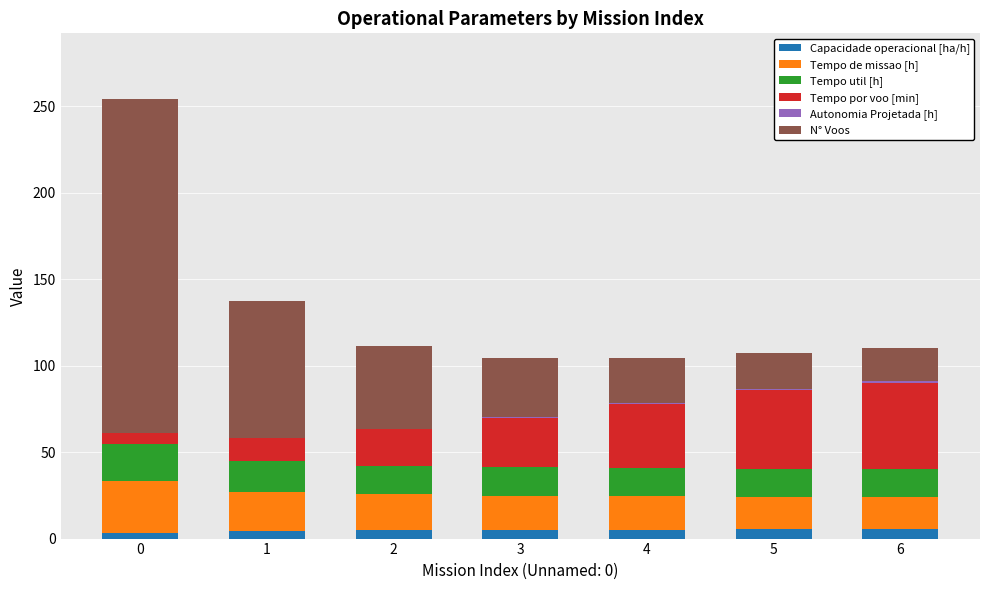

What is the sum of all Capacidade operacional [ha/h] values?

33.3